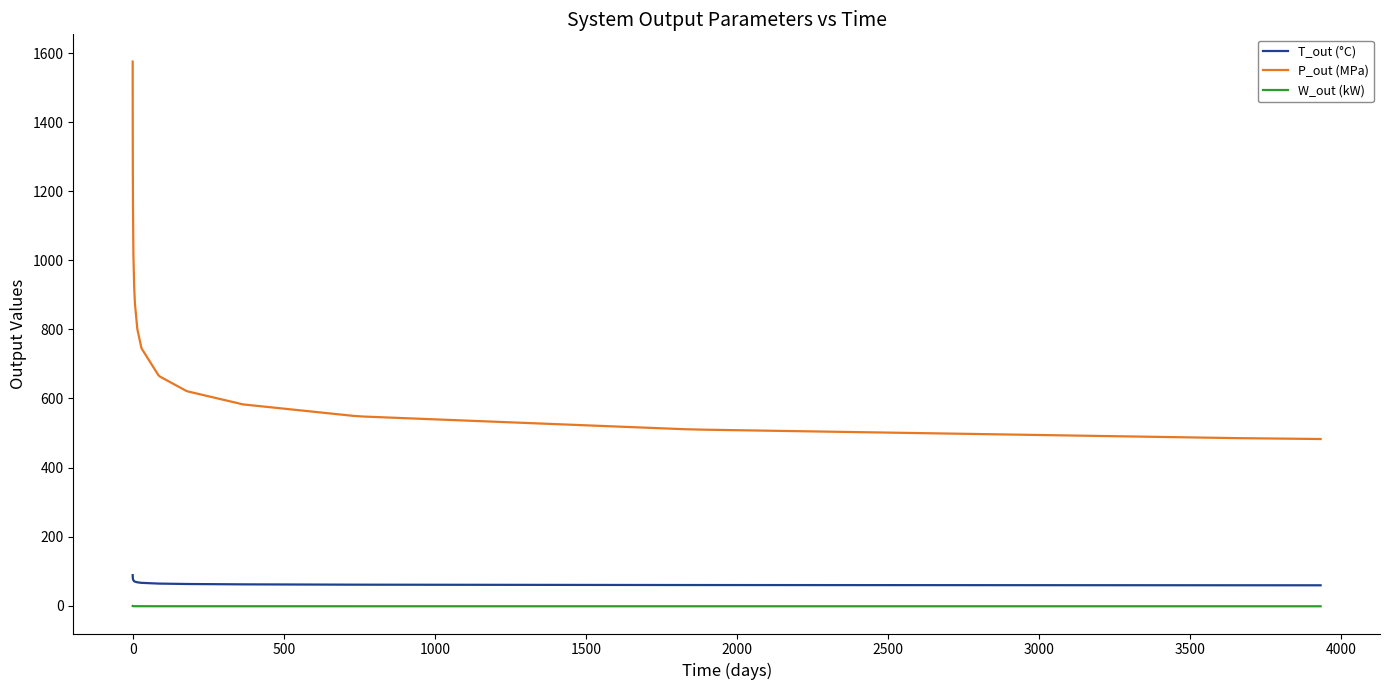

Rank the series by their maximum value, from highest to lowest.

P_out (MPa), T_out (°C), W_out (kW)